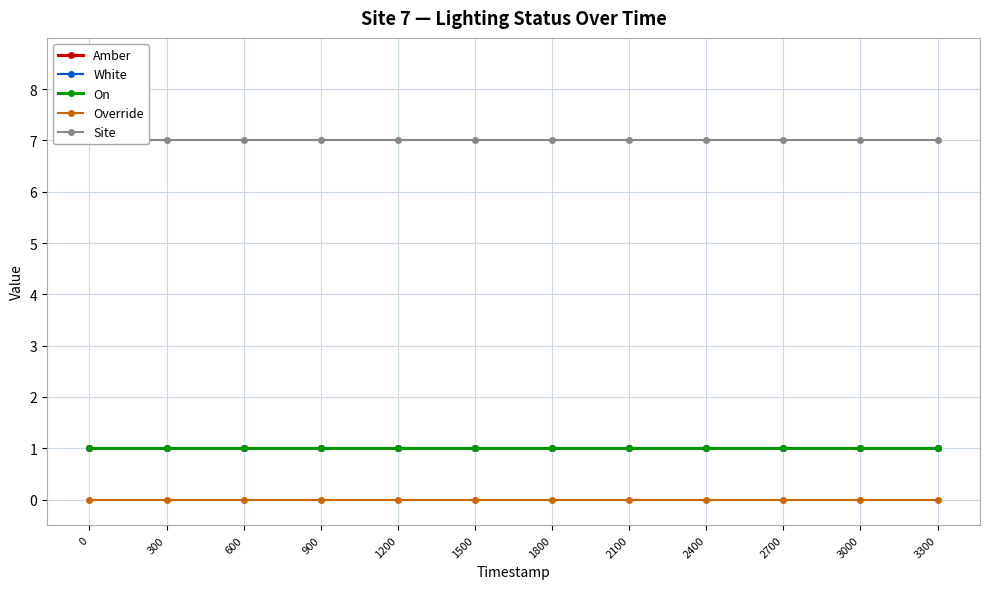

True or false: White and Amber cross at least once.

False